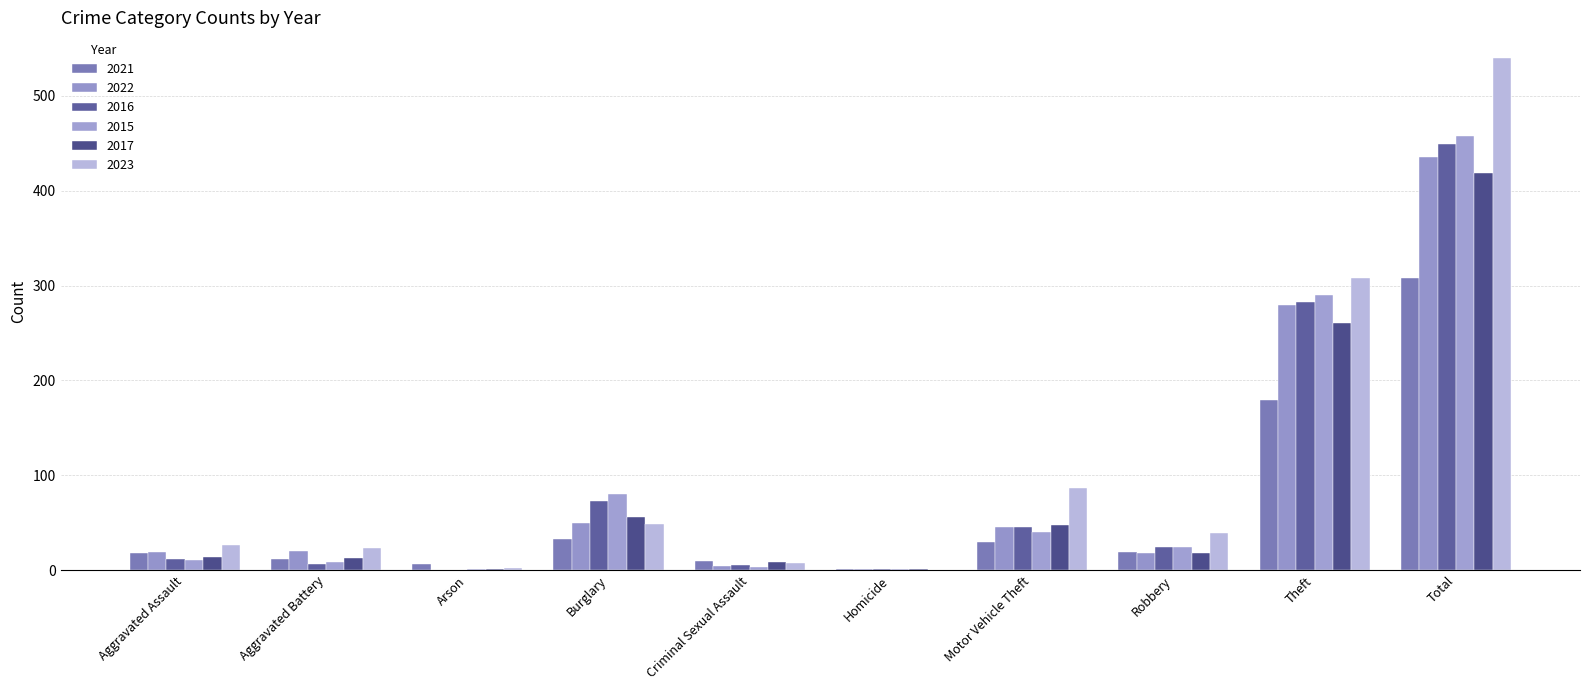

Is it true that 2015 equals 2 at Arson?

False